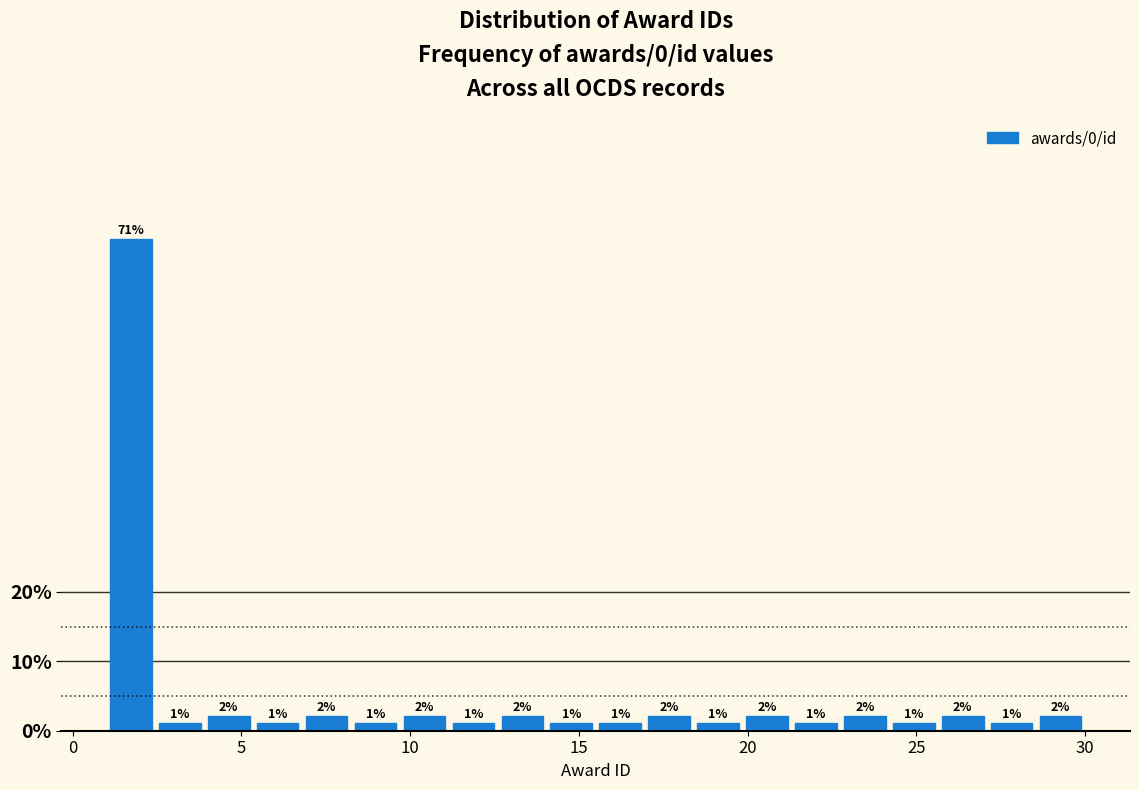

Read against the x-axis, roughly where is the centre of the tallest bar?

1.5